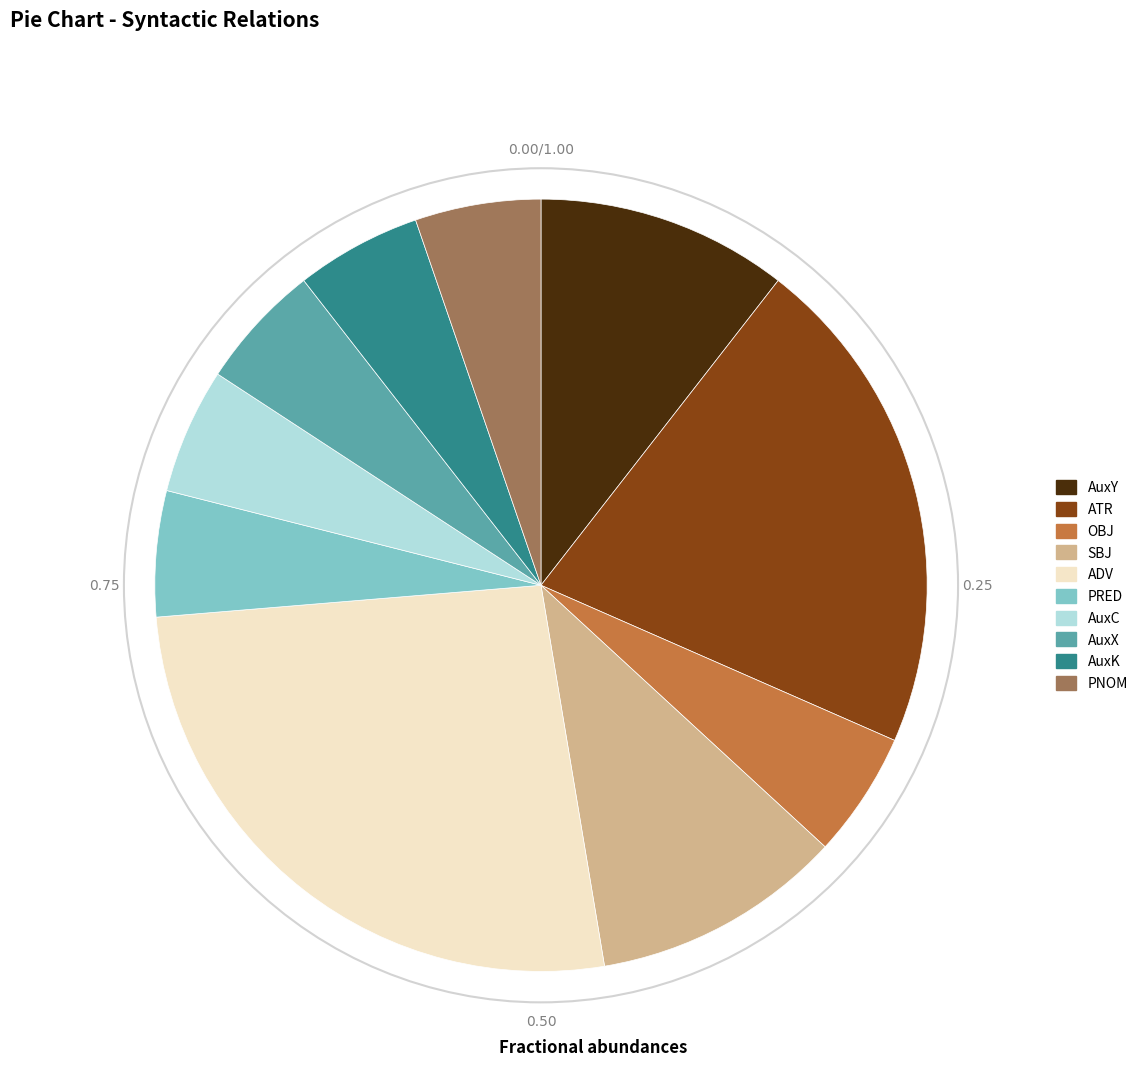

Which has a higher value, PRED or SBJ?

SBJ